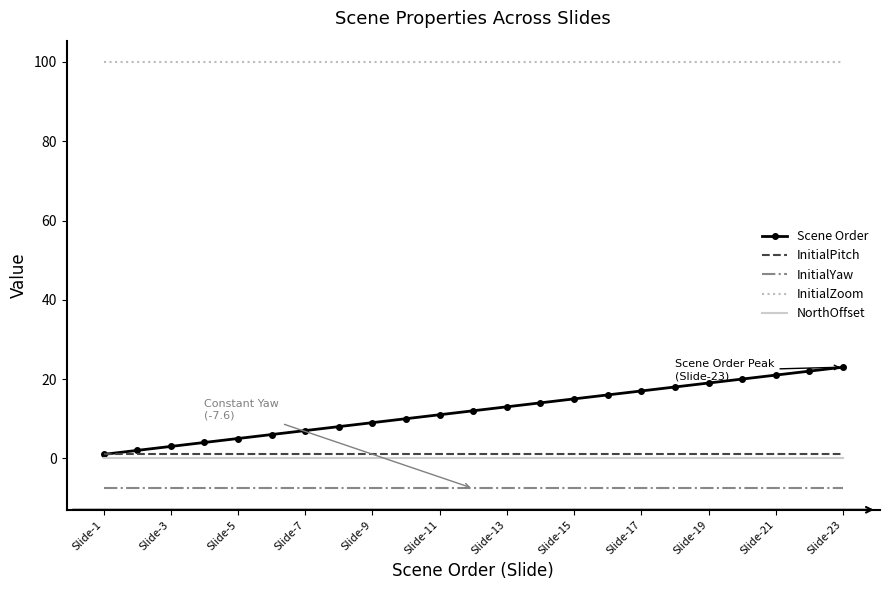

What is the highest value of the InitialYaw series?

-7.6